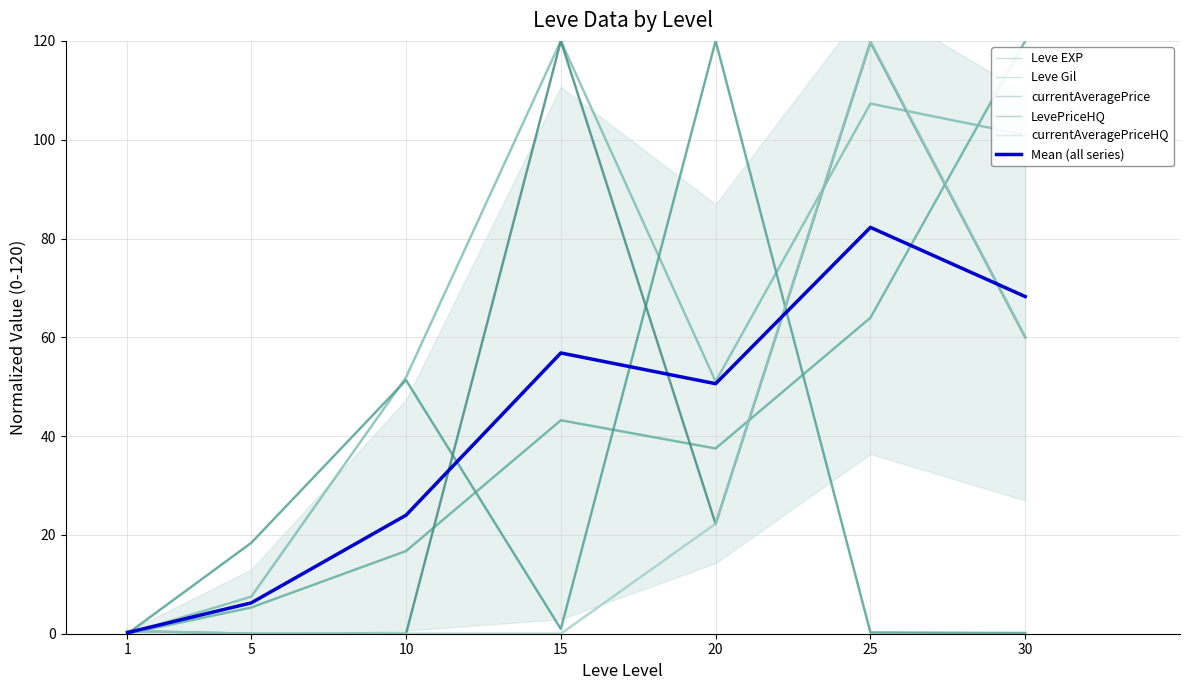

Is this an area chart (filled region under the line)?

No